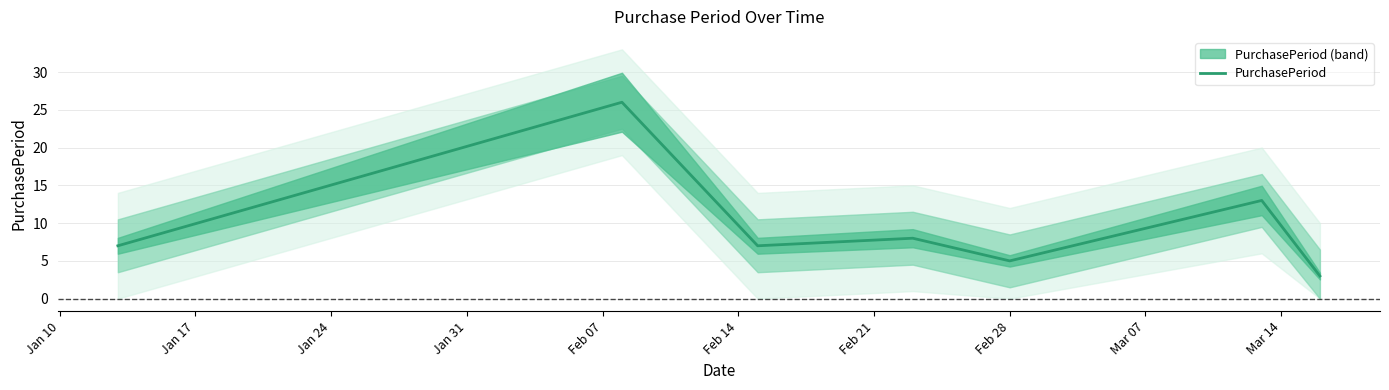

What is the maximum value for PurchasePeriod?

26